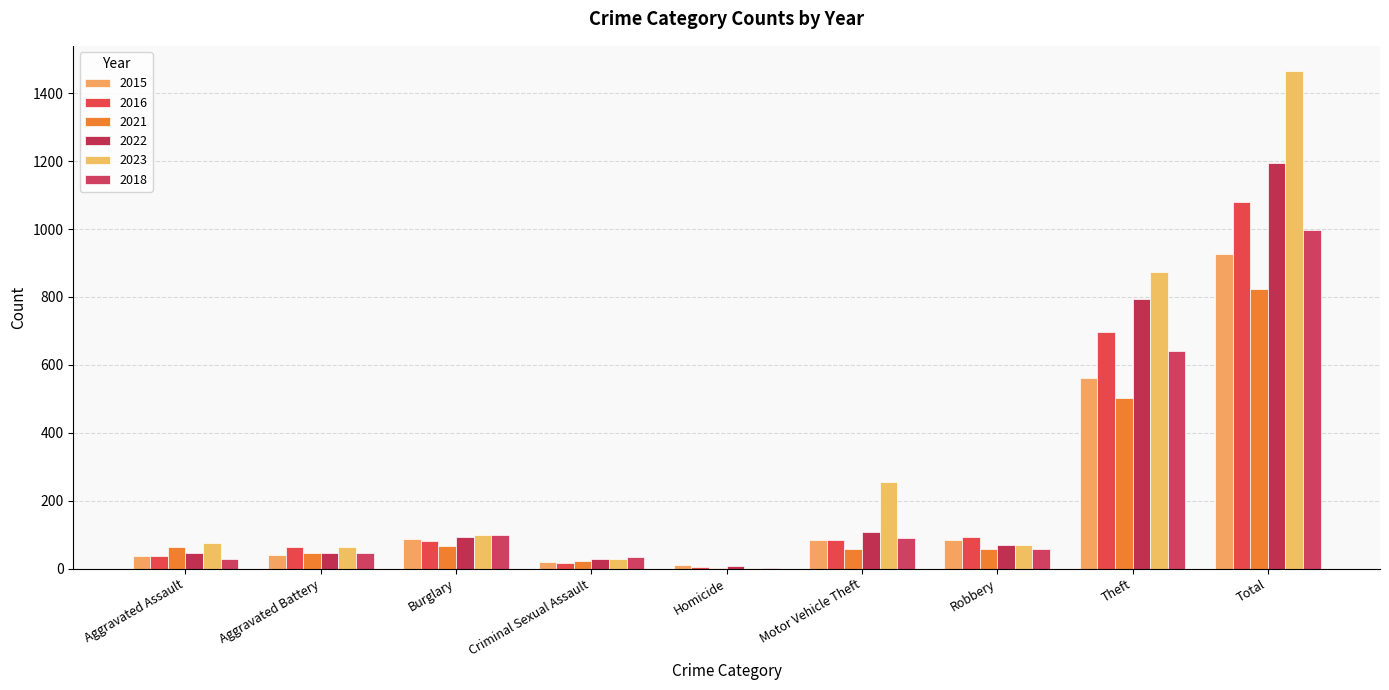

What is the minimum value for 2016?

4